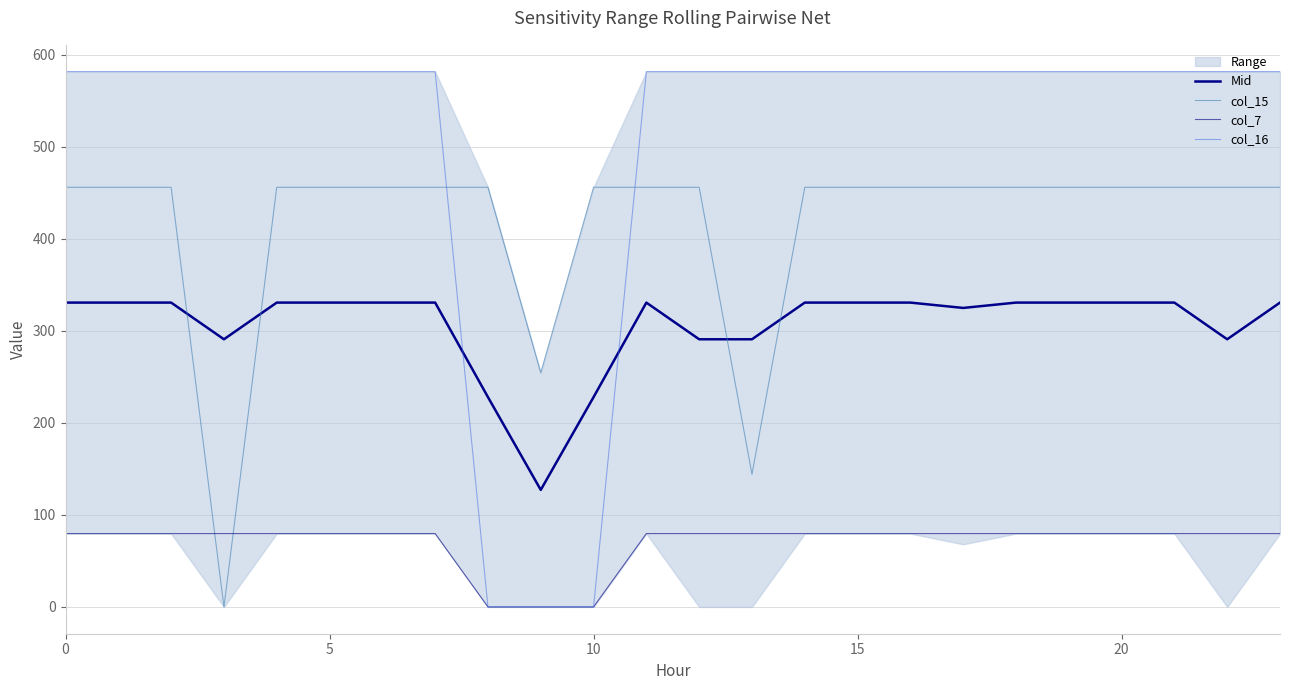

Reading right to left, transcribe all the data shown in this chart.

Mid: 330.7	290.9	330.7	330.7	330.7	330.7	324.9	330.7	330.7	330.7	290.9	290.9	330.7	228.0	127.2	228.0	330.7	330.7	330.7	330.7	290.9	330.7	330.7	330.7
col_15: 456.0	456.0	456.0	456.0	456.0	456.0	456.0	456.0	456.0	456.0	144.2	456.0	456.0	456.0	254.4	456.0	456.0	456.0	456.0	456.0	0.0	456.0	456.0	456.0
col_7: 79.7	79.7	79.7	79.7	79.7	79.7	79.7	79.7	79.7	79.7	79.7	79.7	79.7	0.0	0.0	0.0	79.7	79.7	79.7	79.7	79.7	79.7	79.7	79.7
col_16: 581.7	581.7	581.7	581.7	581.7	581.7	581.7	581.7	581.7	581.7	581.7	581.7	581.7	0.0	0.0	0.0	581.7	581.7	581.7	581.7	581.7	581.7	581.7	581.7